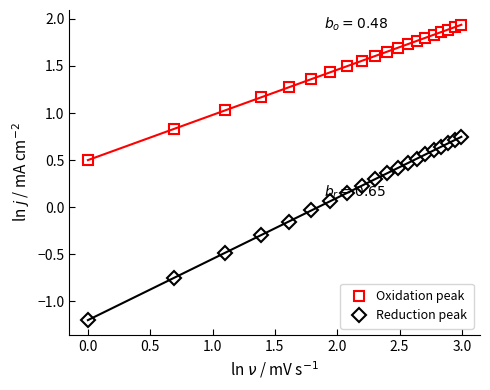

What is the value of the Reduction peak point at the 9th from the left?

0.2